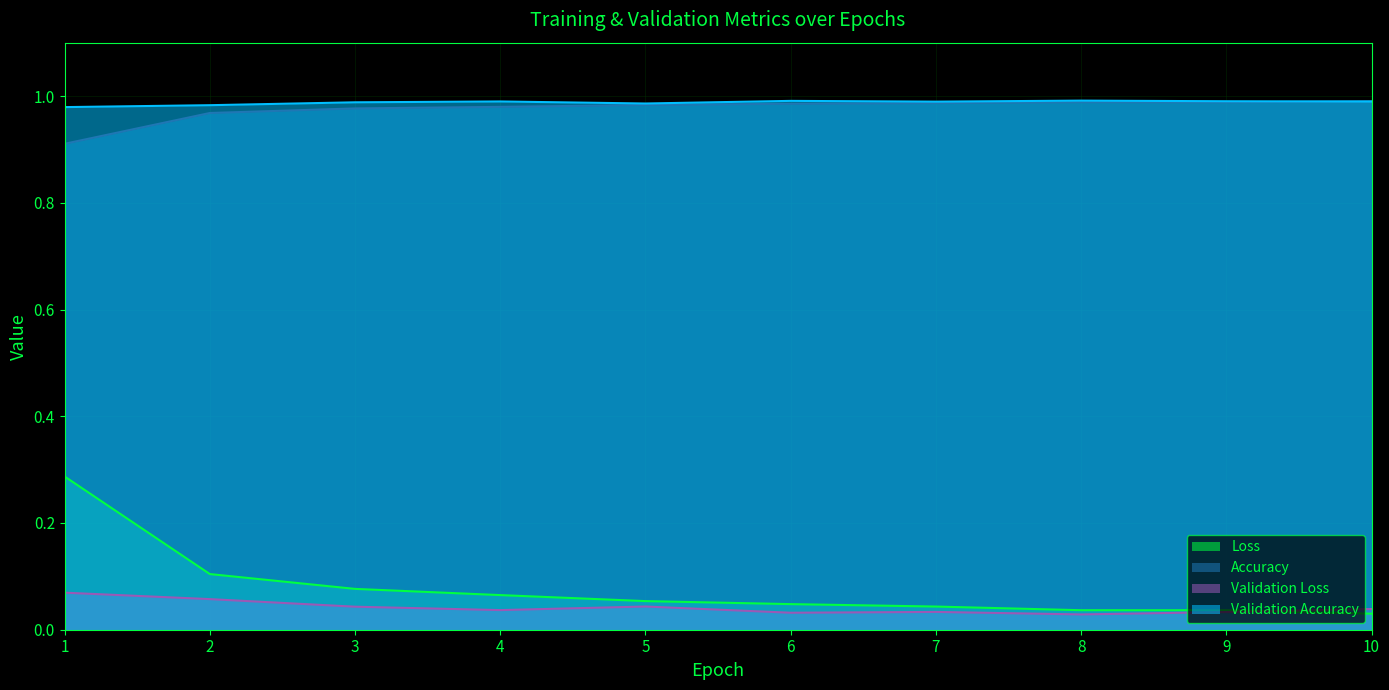

The Validation Loss series shows 0.0 at 4. True or false?

True